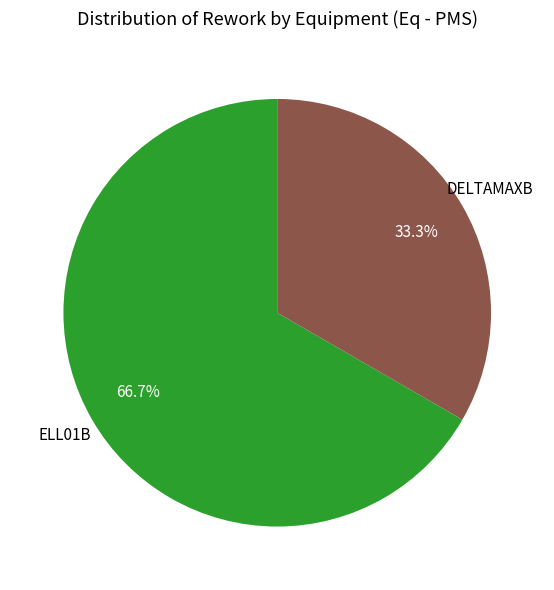

Does any single category account for the majority?

Yes